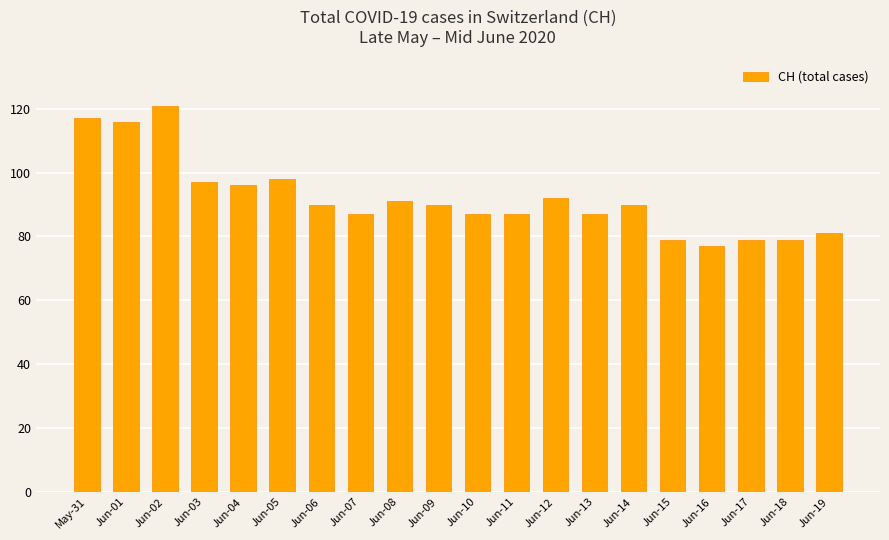

What is the sum of all values?

1841